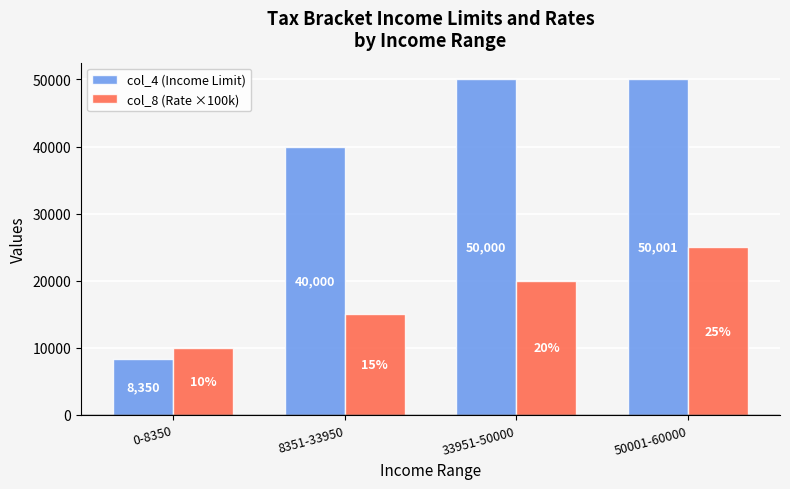

Which series has the largest range (max minus min)?

col_4 (Income Limit)